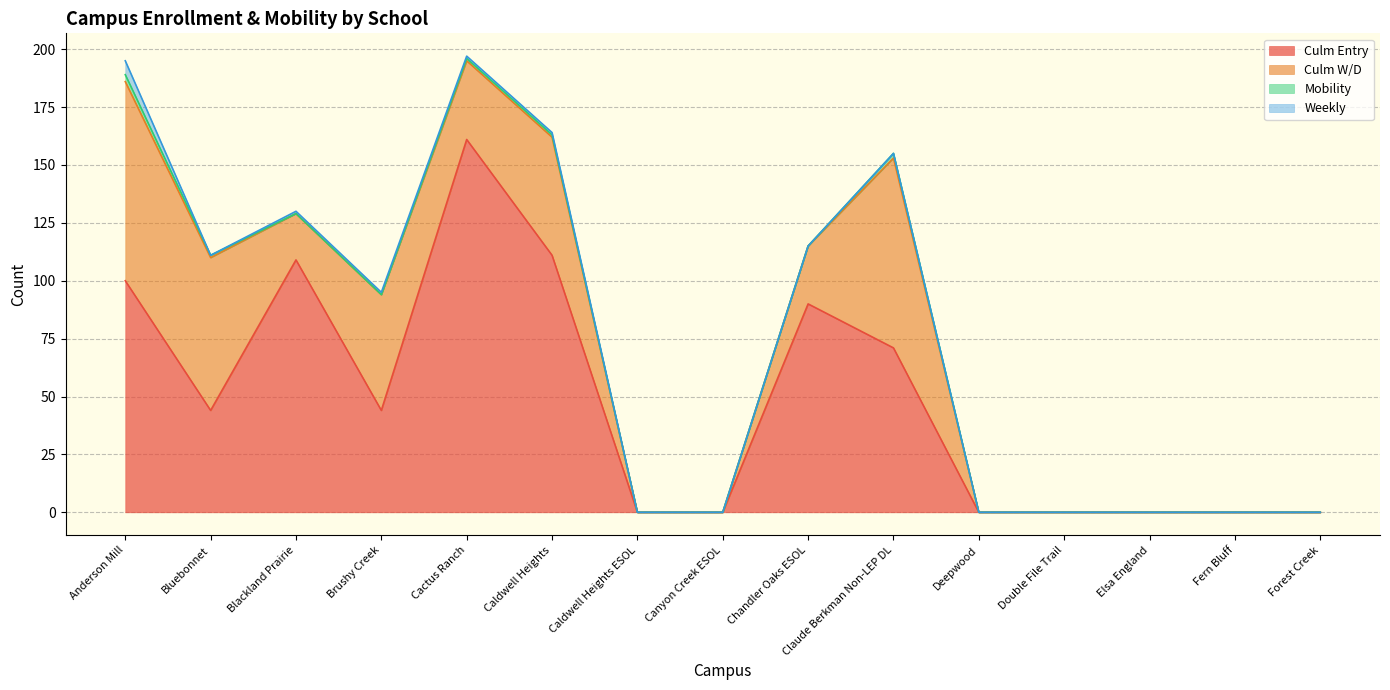

Count the number of categories in the chart.

33